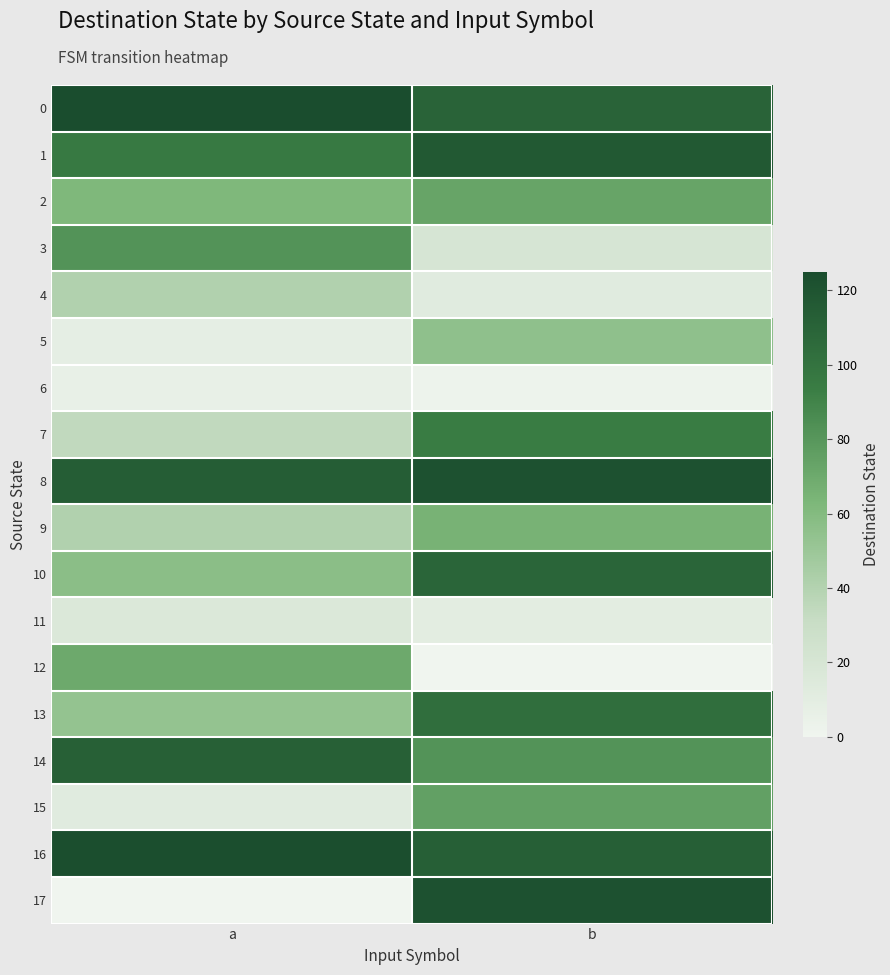

How many data points does each series have?

2